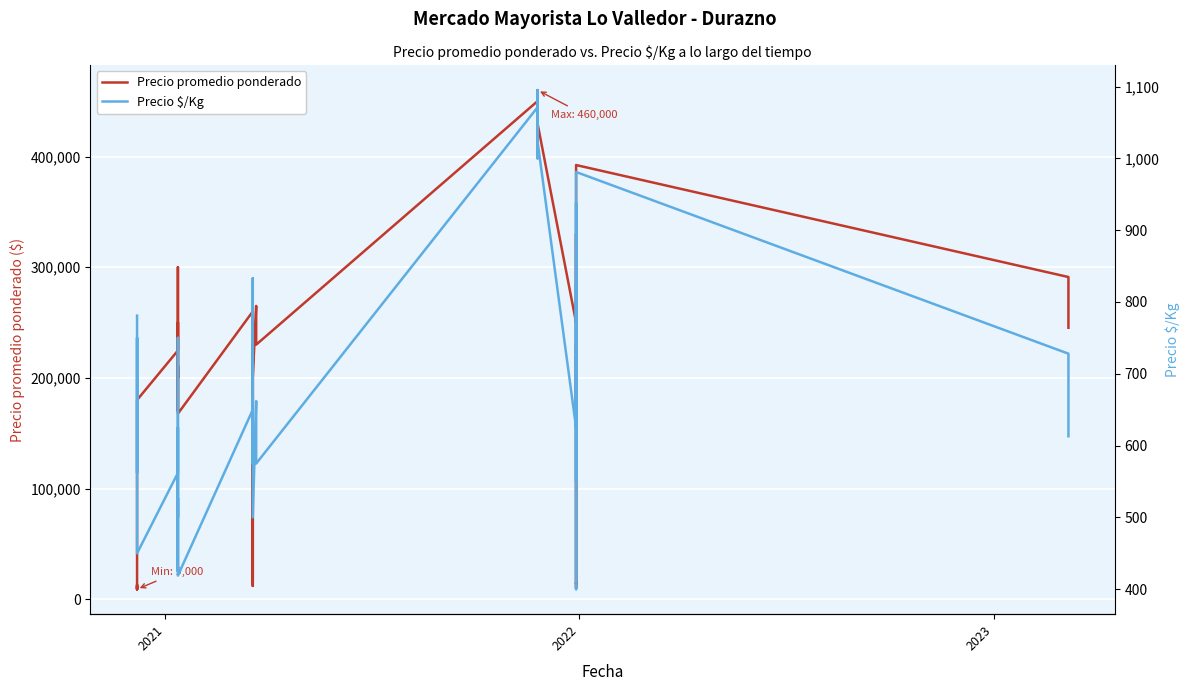

True or false: Precio $/Kg and Precio promedio ponderado intersect in this chart.

False